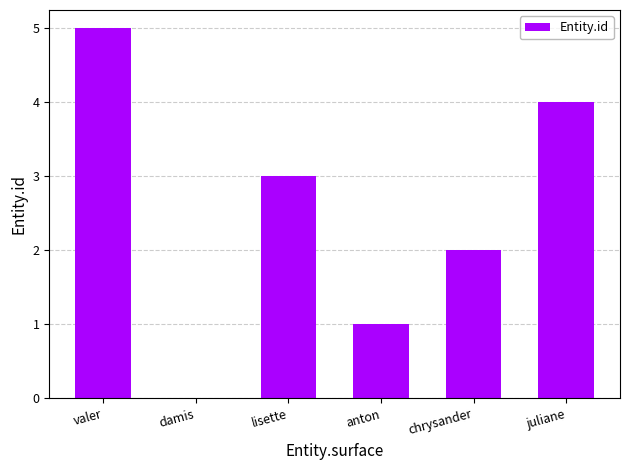

How many values are between 1 and 4?

4